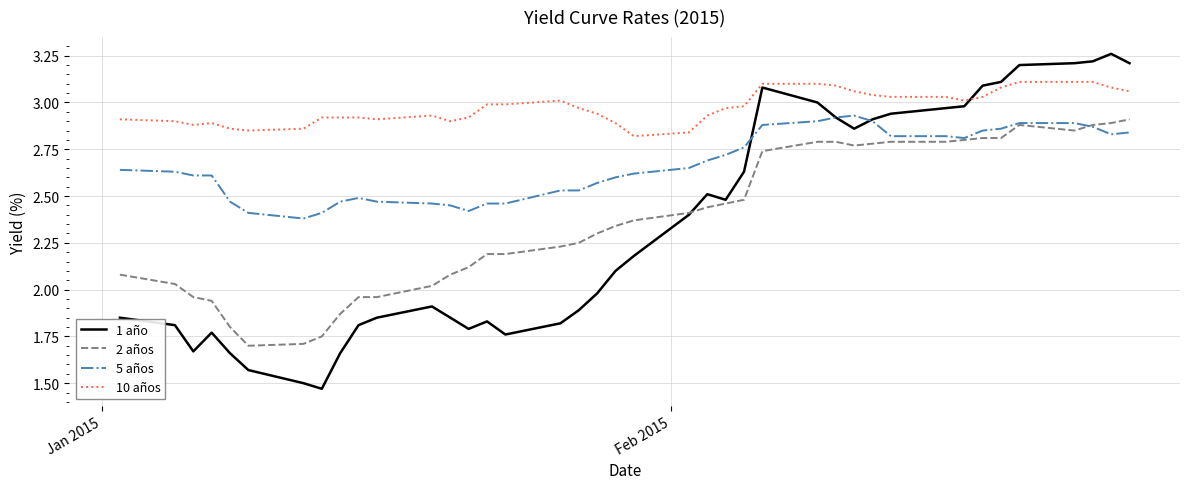

Does the chart have visible grid lines?

Yes